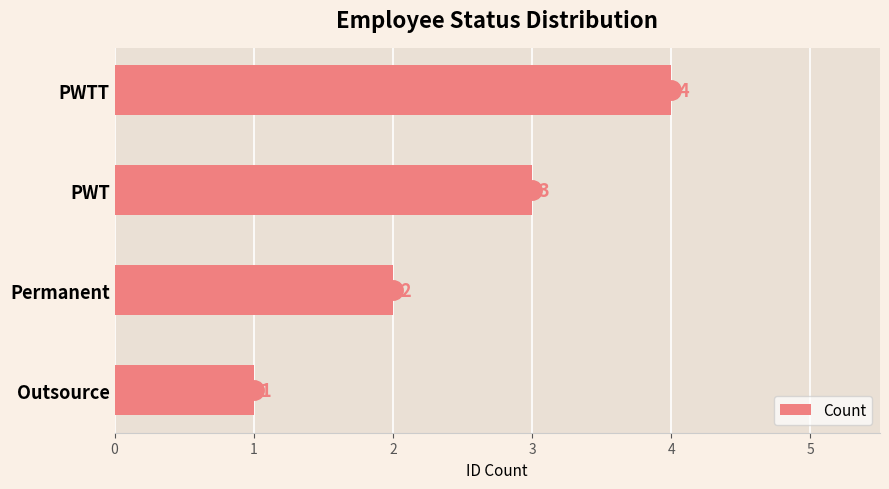

The value at PWT is 1. True or false?

False